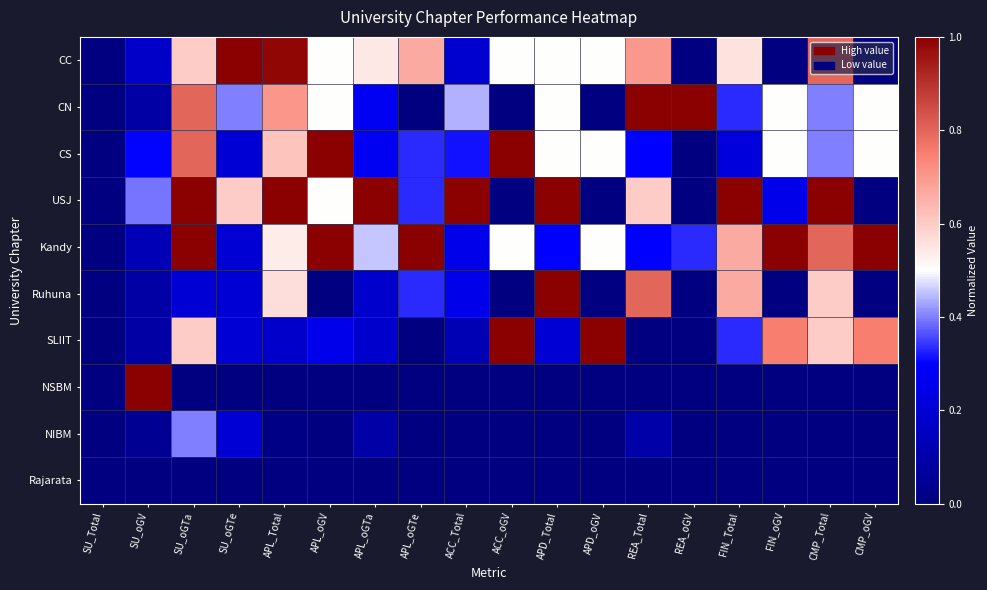

Count the number of categories in the chart.

18